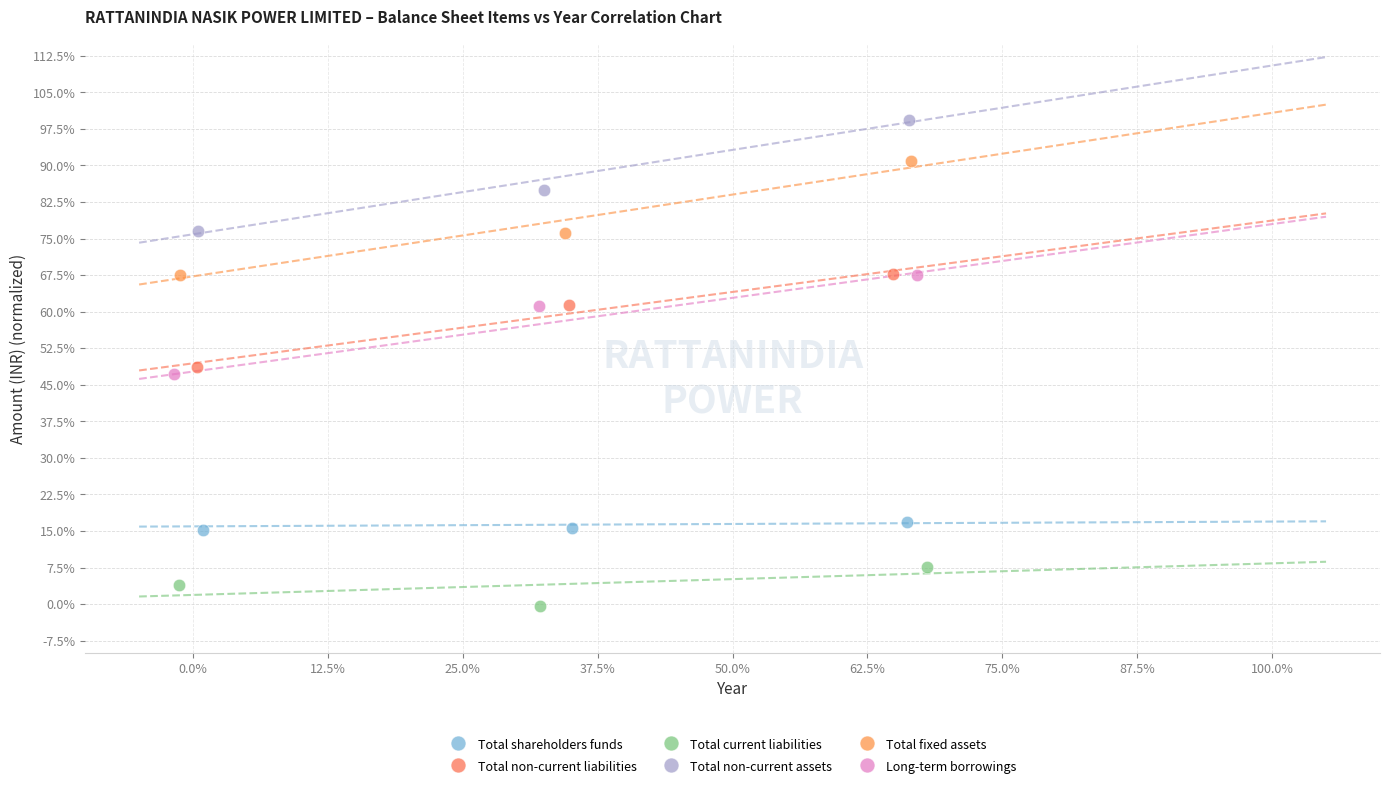

Which series has the largest Y range (max minus min)?

Total fixed assets